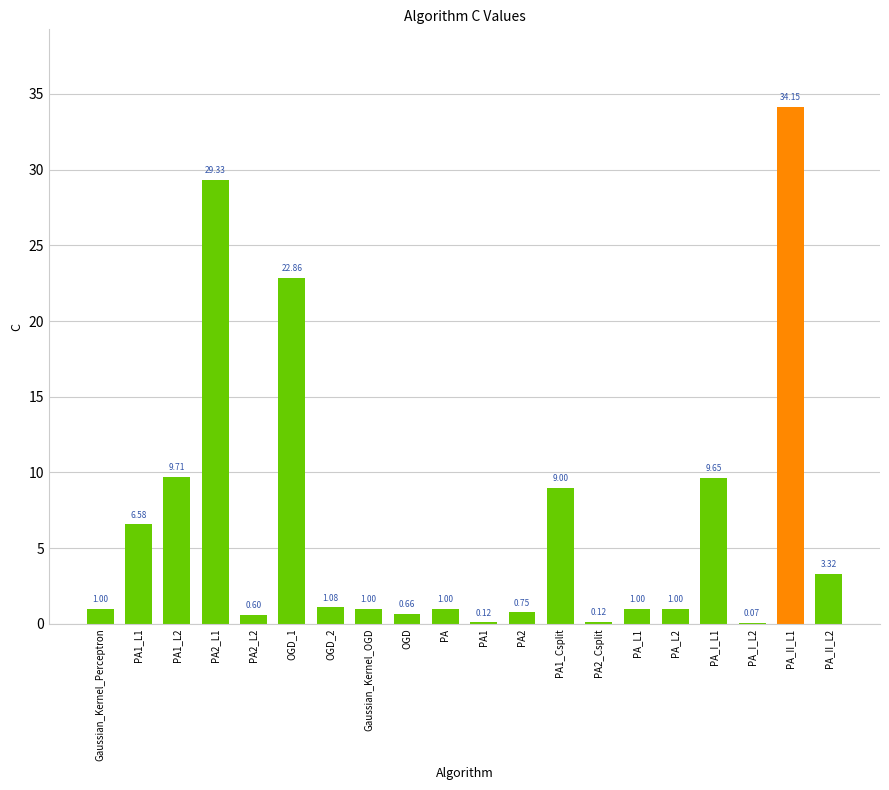

What is the sum of the values at OGD and OGD_1?

23.5